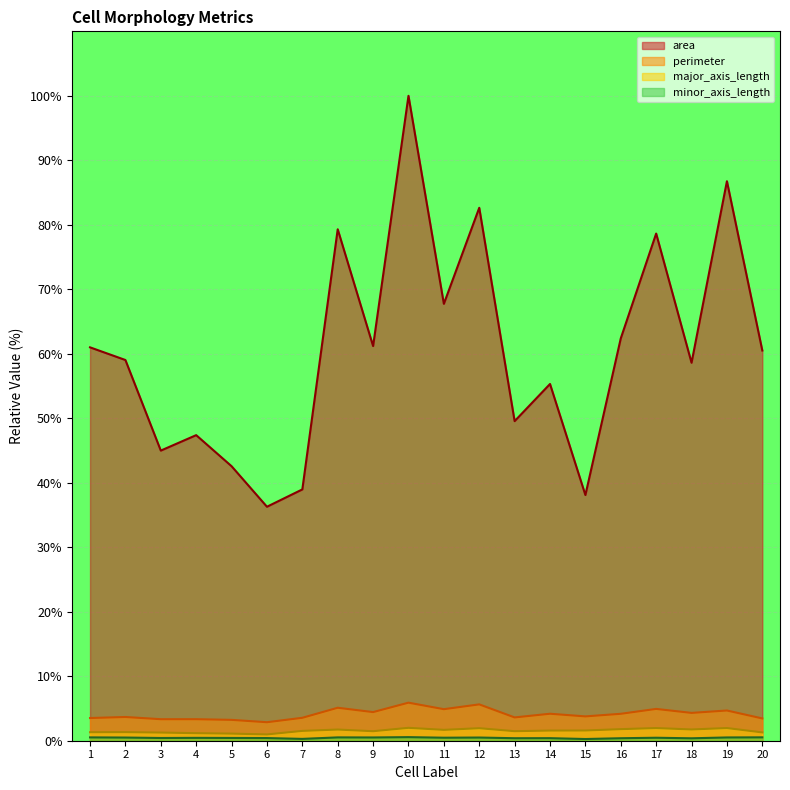

Which series has the widest spread of values?

area